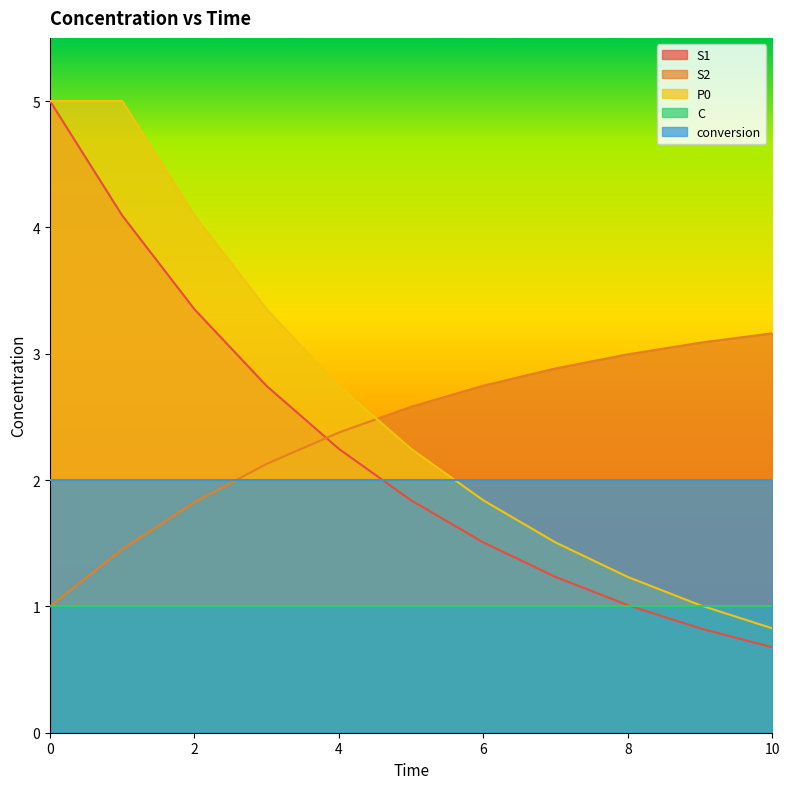

True or false: P0 and S1 cross at least once.

False